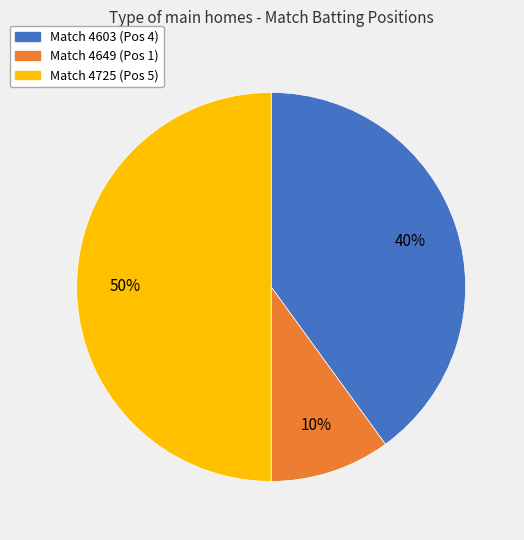

How many segments does this pie chart have?

3